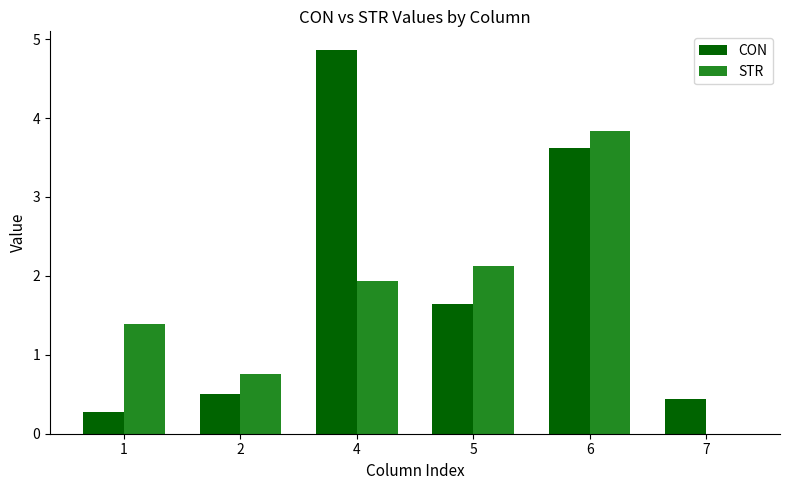

Does the chart contain stacked bars?

No